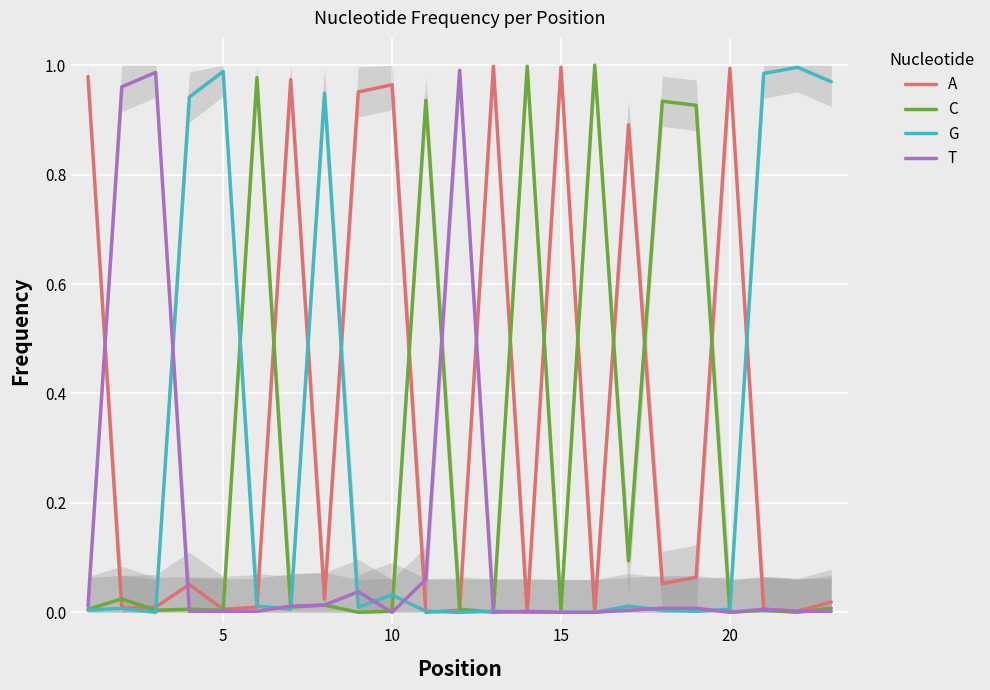

How many values in the T series exceed 0?

18